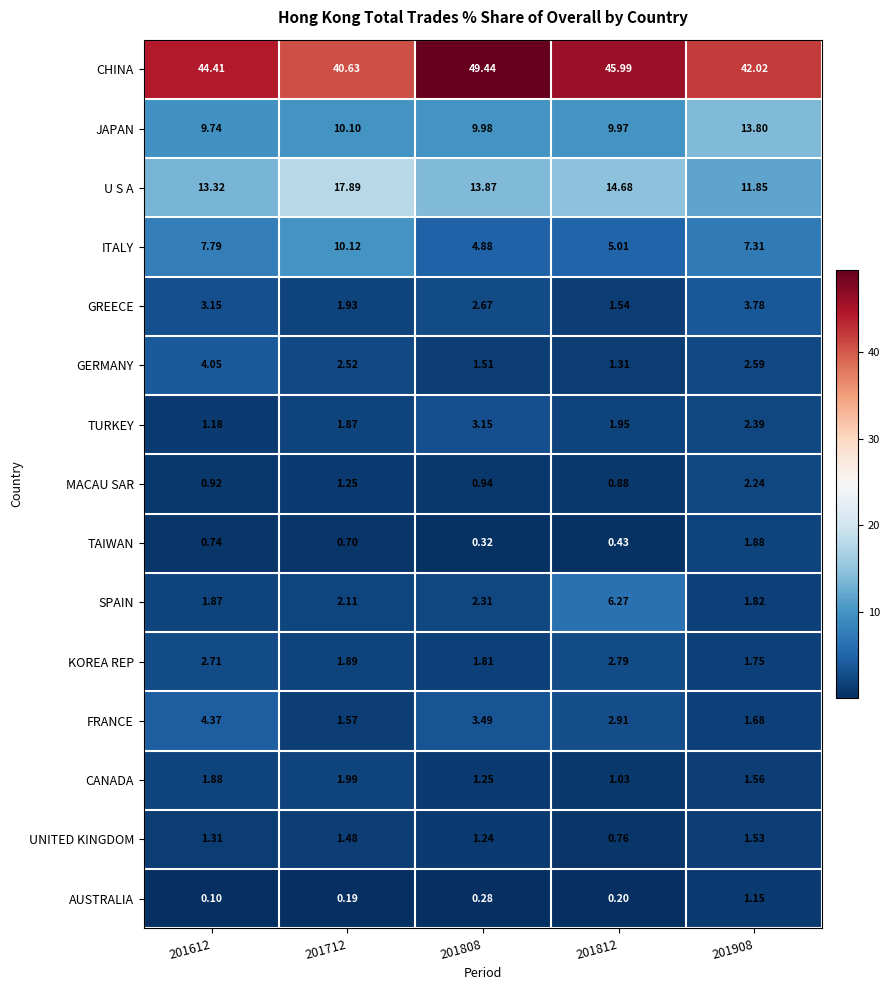

List the series in order of their peak value, lowest first.

AUSTRALIA, UNITED KINGDOM, TAIWAN, CANADA, MACAU SAR, KOREA REP, TURKEY, GREECE, GERMANY, FRANCE, SPAIN, ITALY, JAPAN, U S A, CHINA